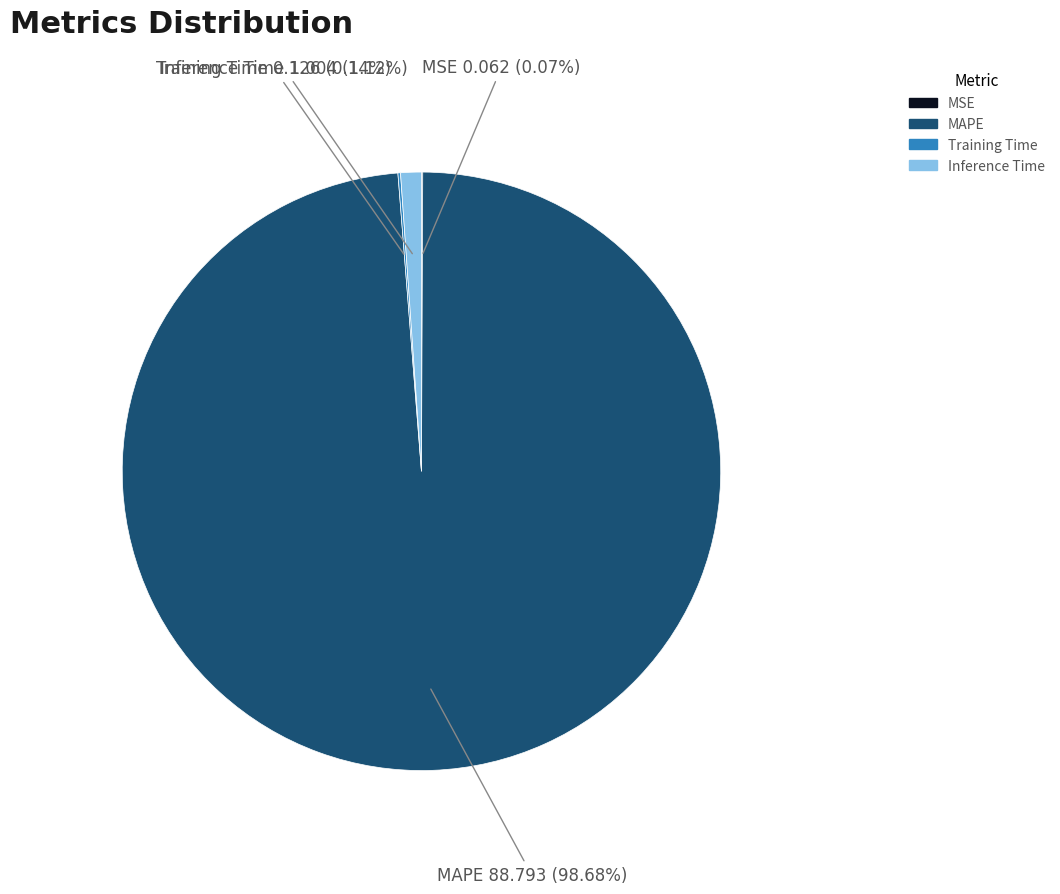

To the nearest percent, what is the combined percentage of Inference Time and MAPE?

100%